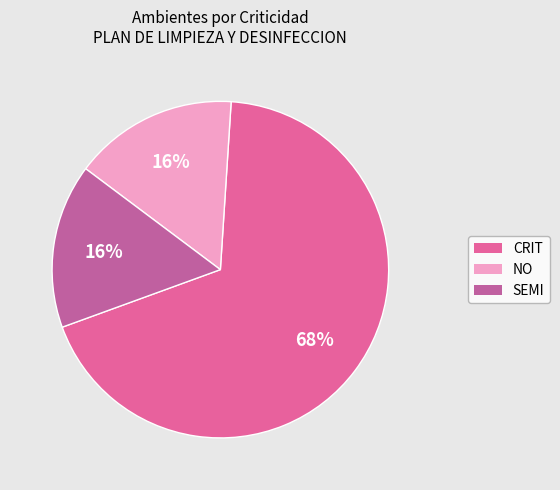

Combined, do CRIT and SEMI account for over 50%?

Yes